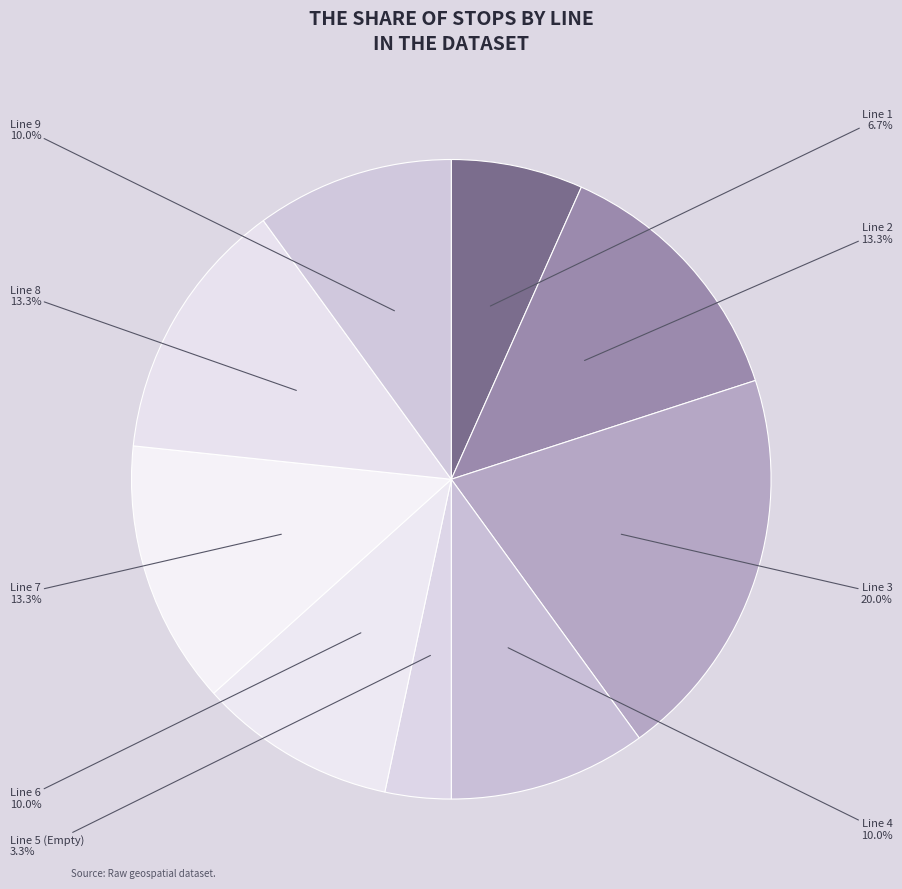

Is the sum of Line 2 and Line 4 greater than half?

No